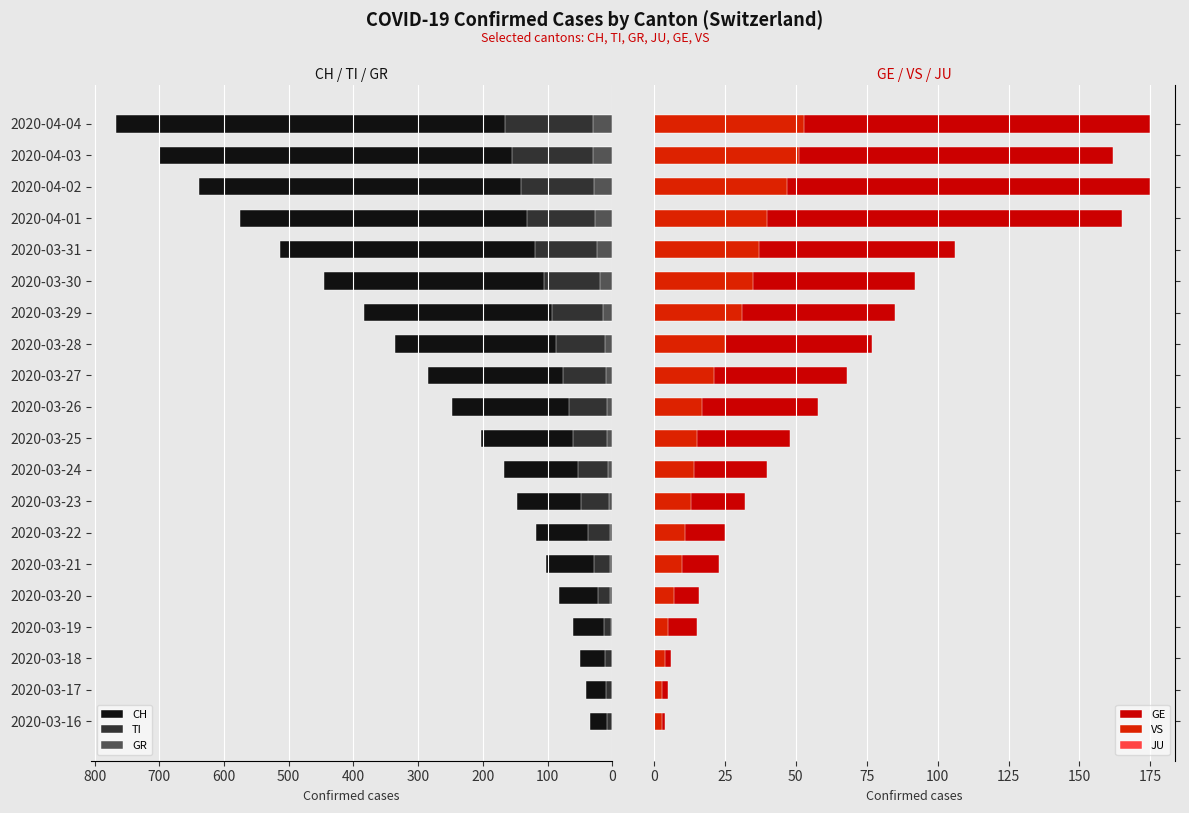

What is the minimum value shown in the chart?

0.6